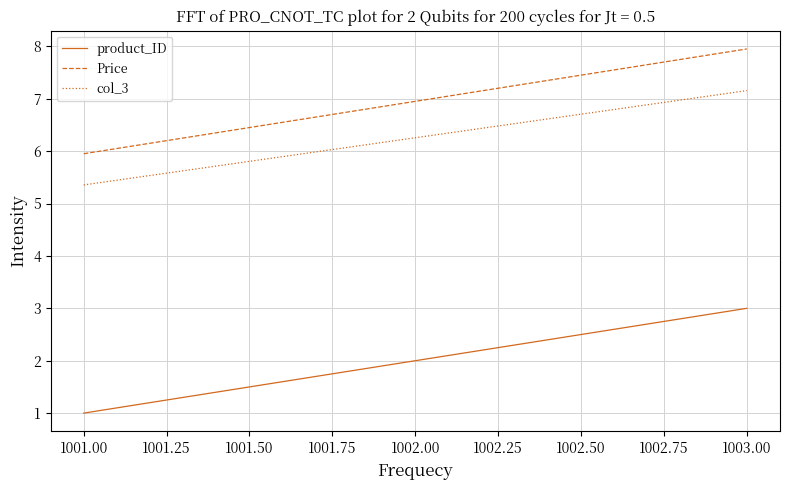

What is the difference between the maximum and minimum values in the Price series?

2.0